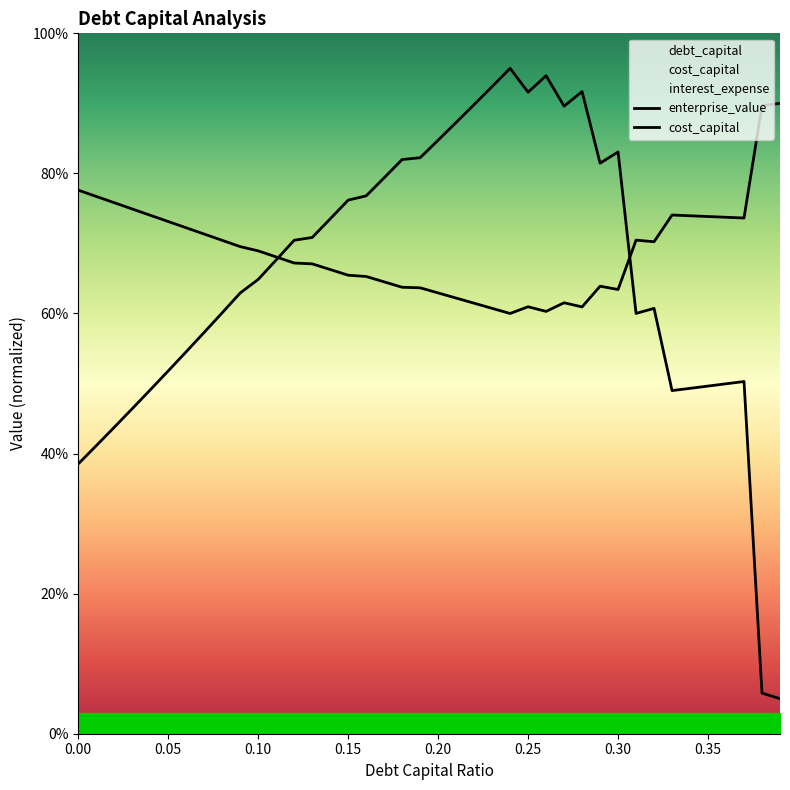

The value of enterprise_value at 0.08 is 37.6. True or false?

False